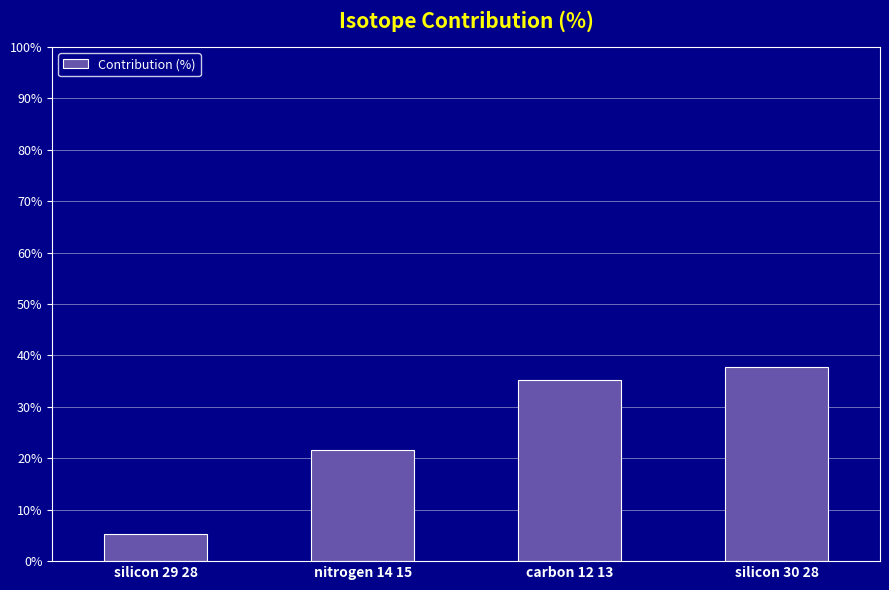

At which label does the data first exceed 35?

carbon 12 13